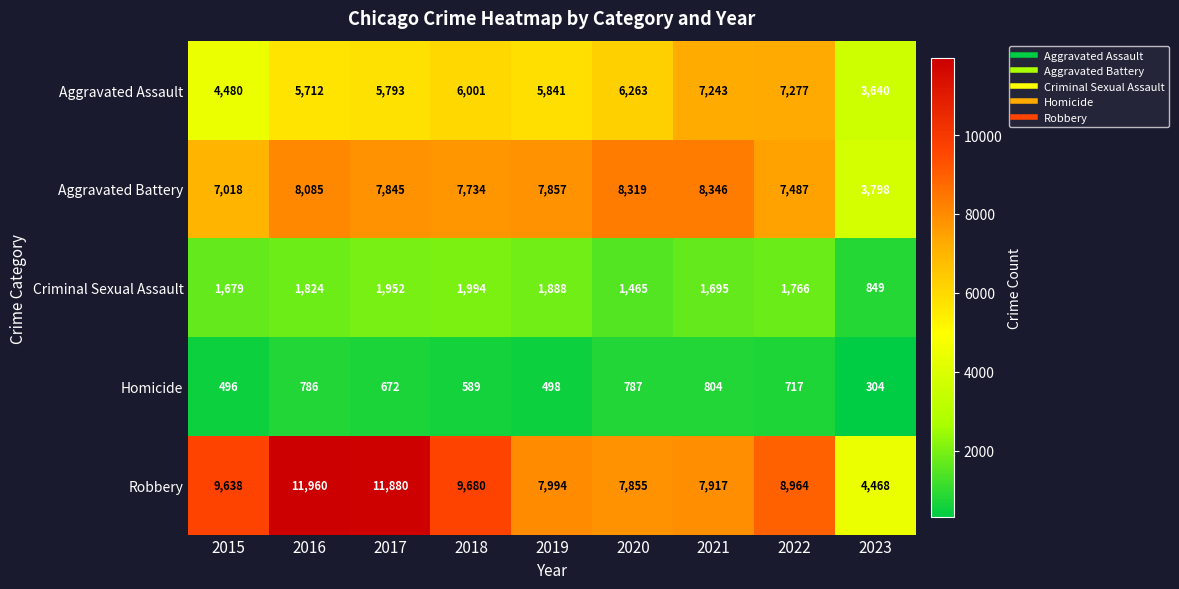

Count the number of categories in the chart.

9